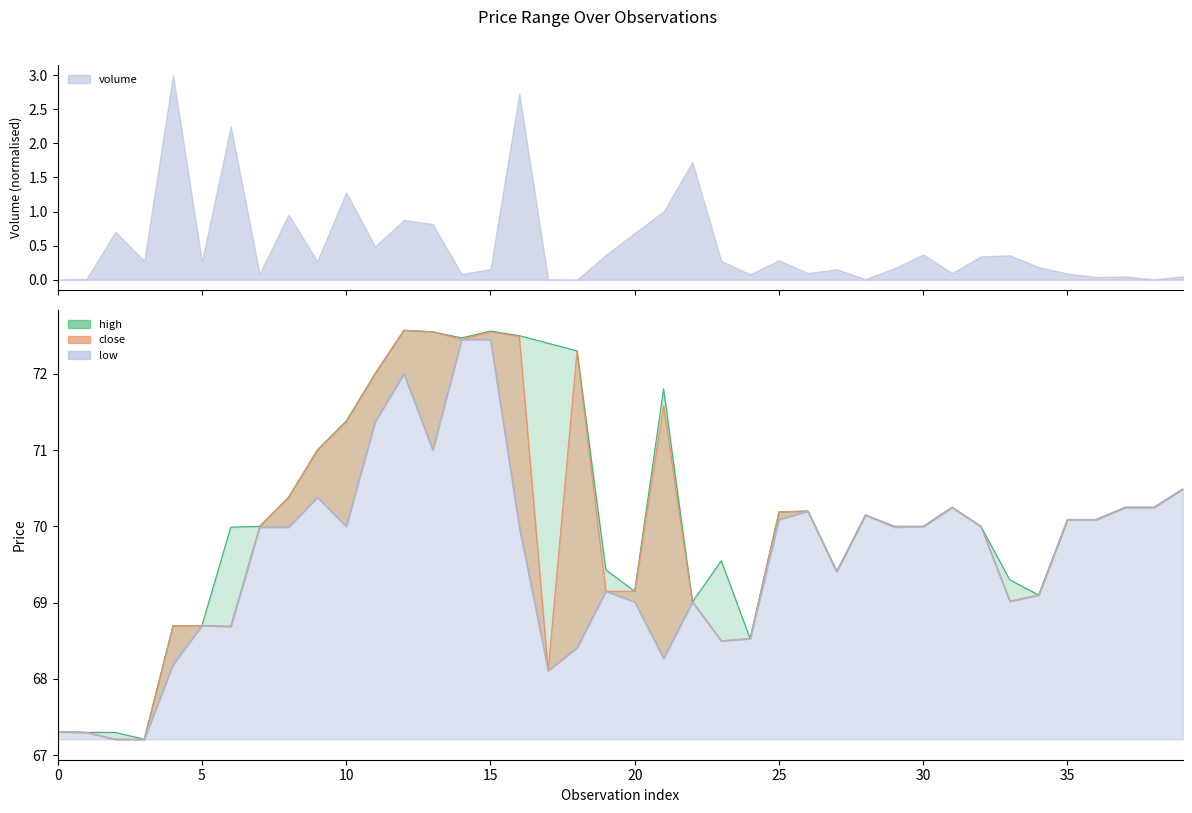

Between 9 and 2, which is larger?

9